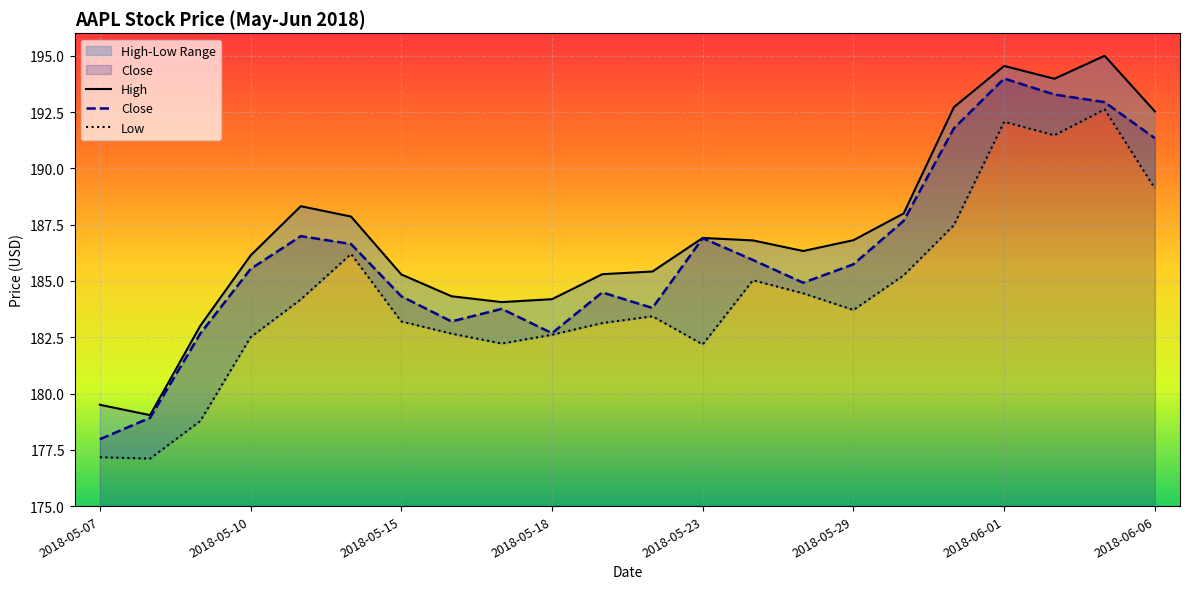

Reading left to right, extract all data points from this chart.

High: 179.5	179.0	183.0	186.1	188.3	187.9	185.3	184.3	184.1	184.2	185.3	185.4	186.9	186.8	186.3	186.8	188.0	192.7	194.6	194.0	195.0	192.5
Close: 178.0	178.9	182.7	185.5	187.0	186.6	184.3	183.2	183.8	182.7	184.5	183.8	186.9	185.9	184.9	185.7	187.7	191.8	194.0	193.3	192.9	191.3
Low: 177.2	177.1	178.8	182.5	184.2	186.2	183.2	182.7	182.2	182.6	183.1	183.4	182.2	185.0	184.4	183.7	185.2	187.5	192.1	191.5	192.6	189.1